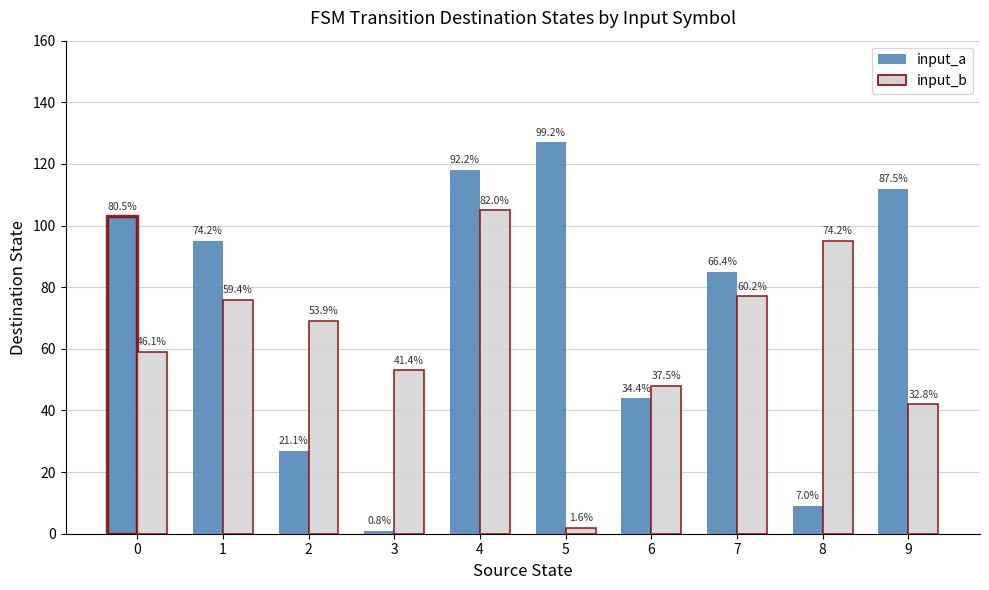

At 2, list the series in order from largest to smallest.

input_b, input_a